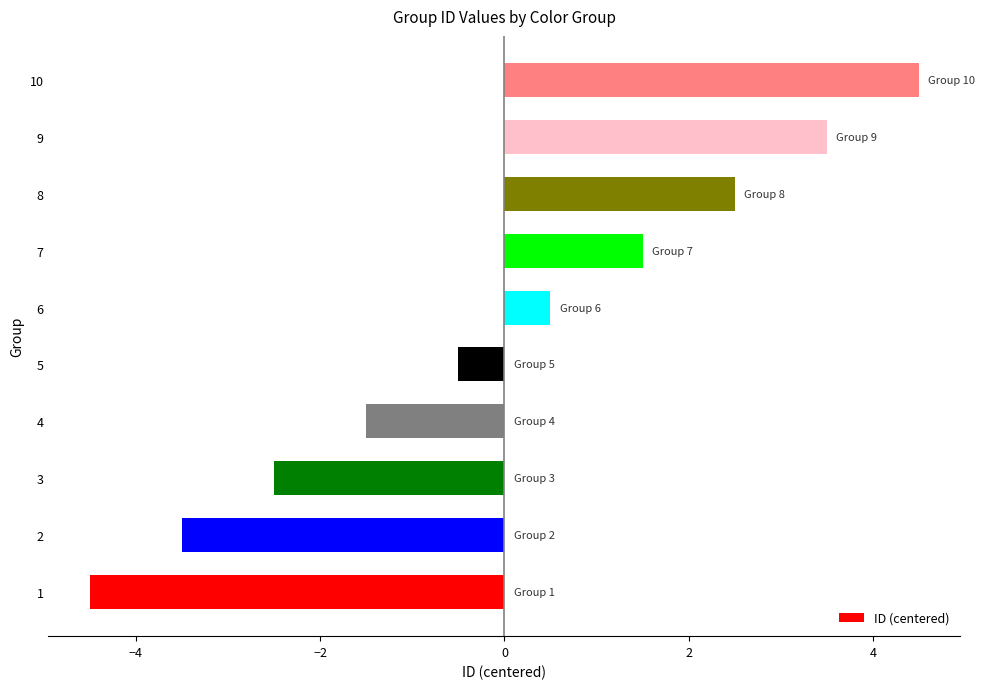

How many bars are there in total?

10